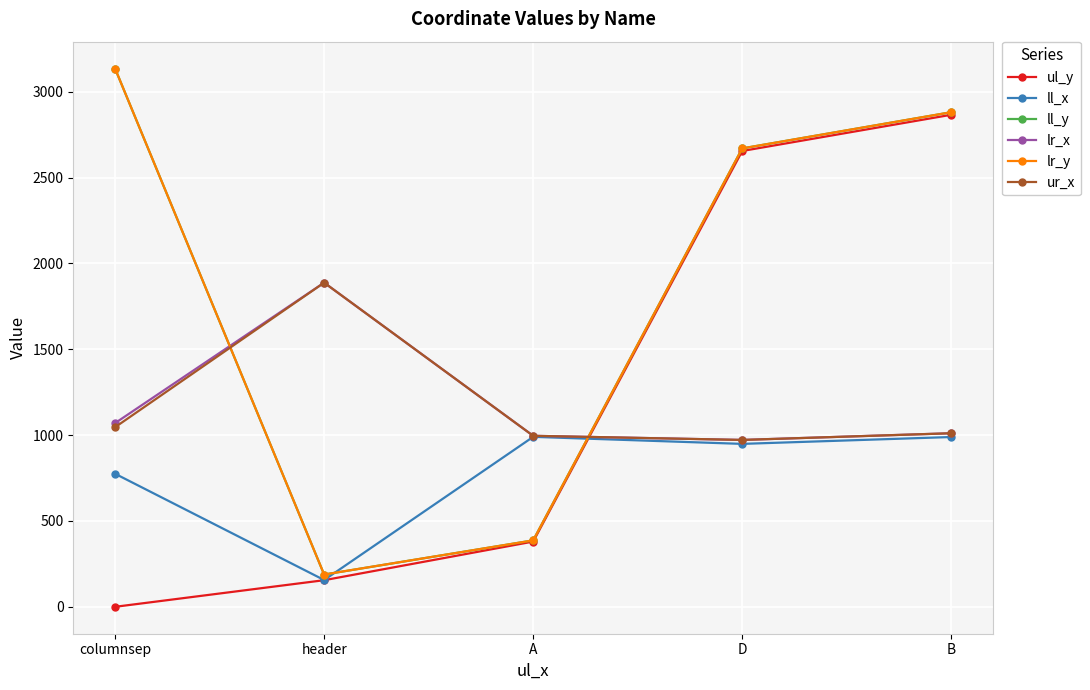

Does the chart have visible grid lines?

Yes